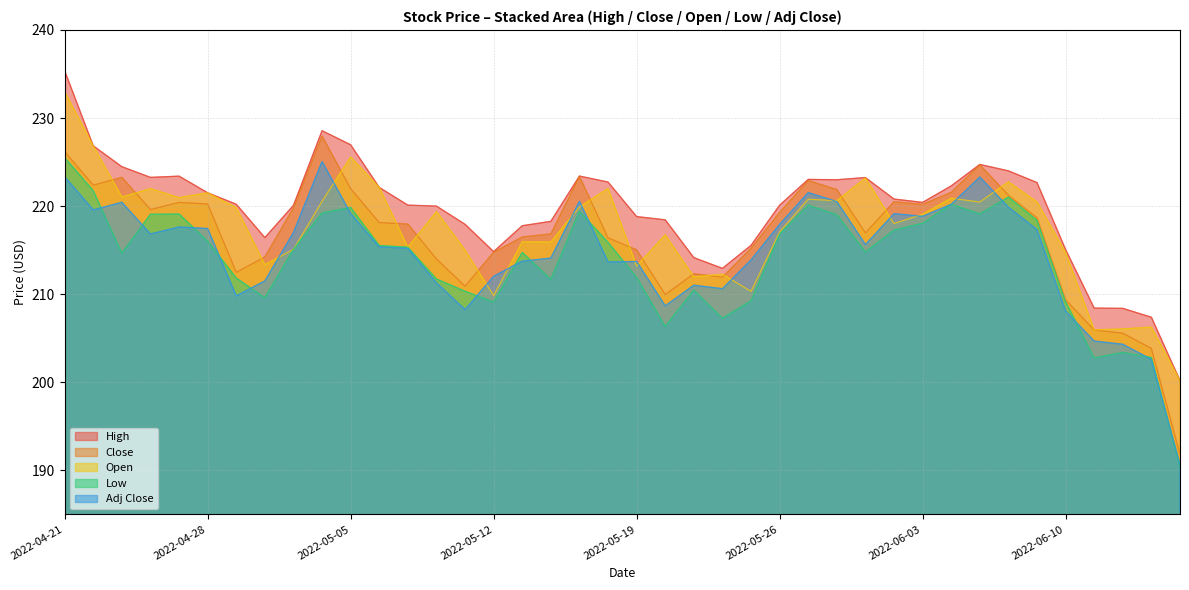

What is the sum of all High values?

8787.8